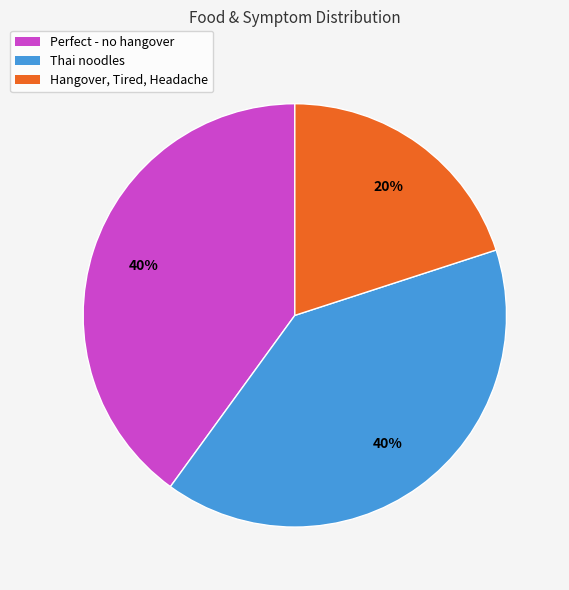

Is Perfect - no hangover the majority of the pie?

No